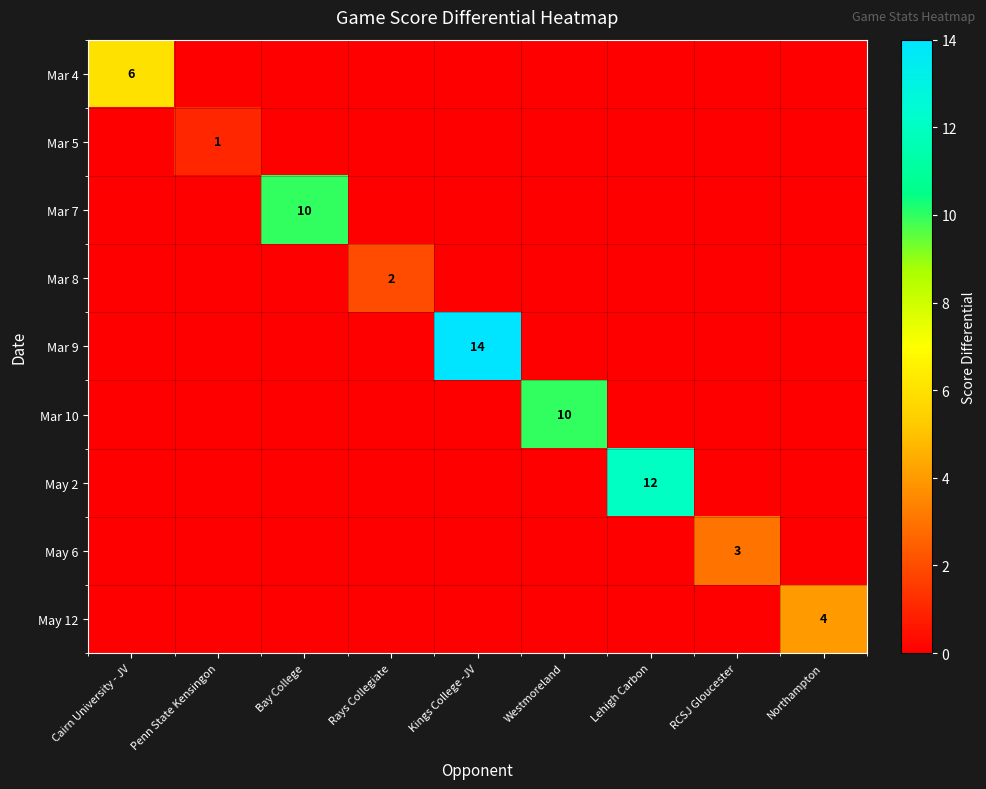

What is the difference between the maximum and second lowest values in the May 2 series?

12